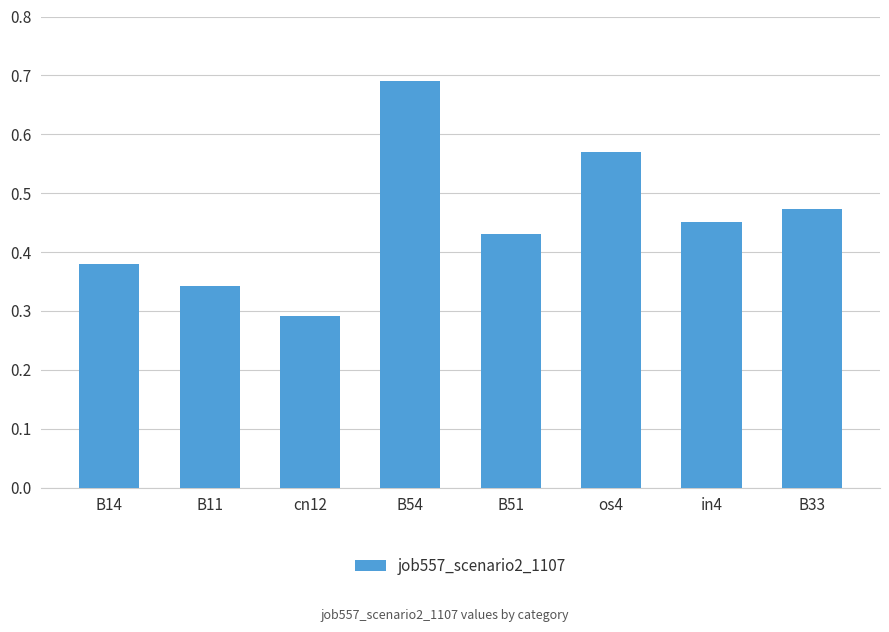

List the labels in order of value, largest first.

B54, os4, B33, in4, B51, B14, B11, cn12